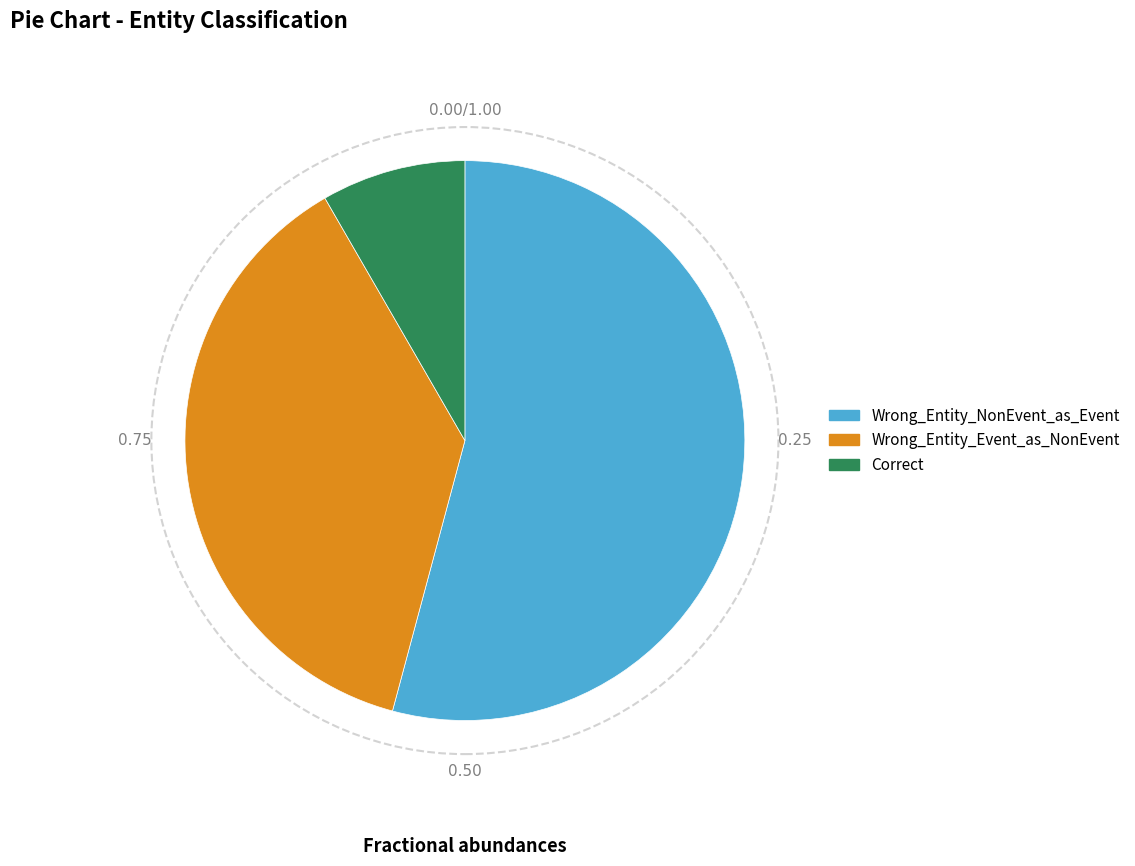

Is there a majority slice in this chart?

Yes